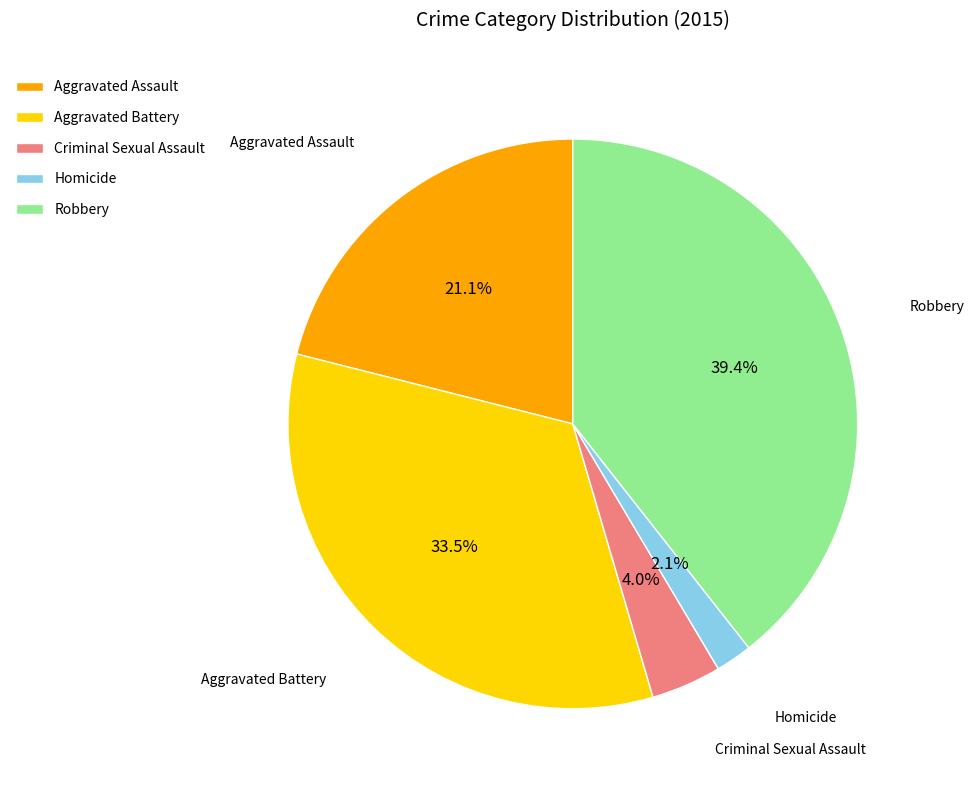

To the nearest percent, what is the difference between the Homicide and Robbery slice percentages?

37%